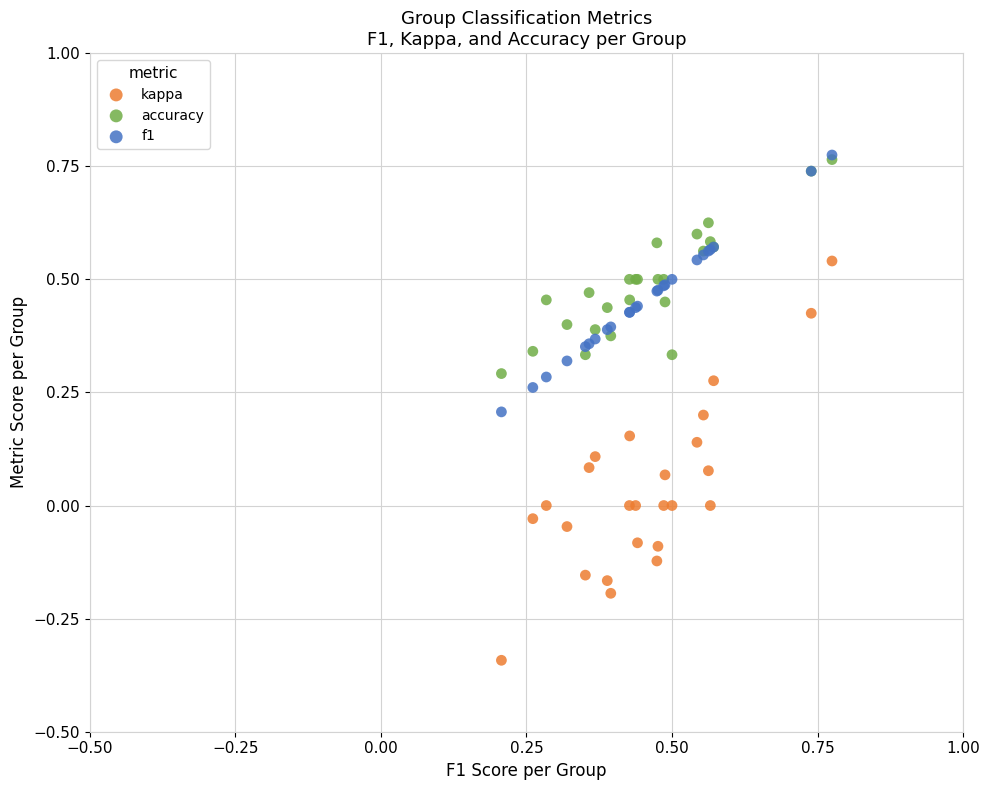

What are all the series names shown in the legend?

kappa, accuracy, f1